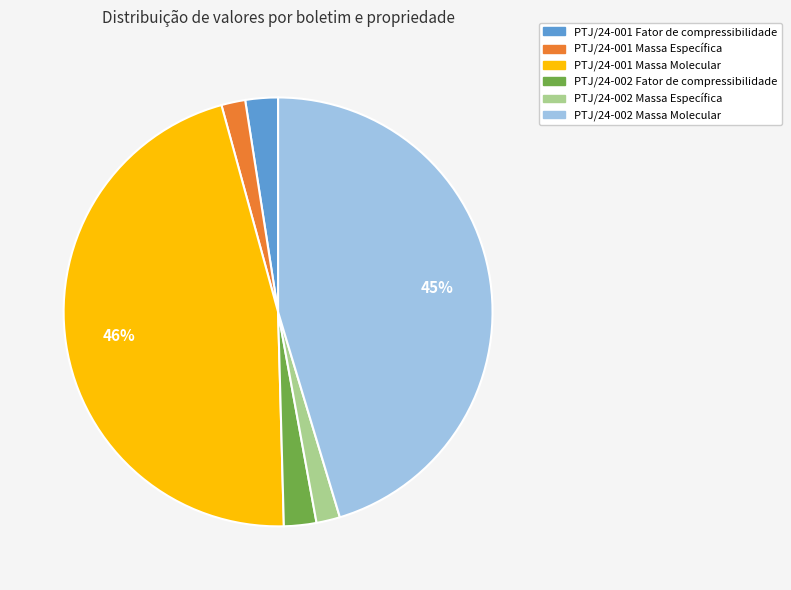

What is the largest slice in the pie chart?

PTJ/24-001 Massa Molecular